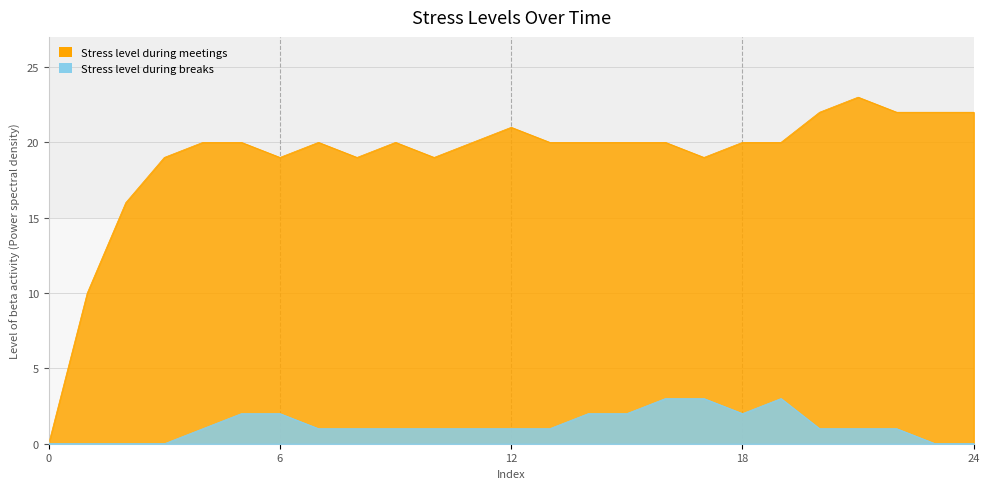

True or false: Stress level during meetings and Stress level during breaks intersect in this chart.

False